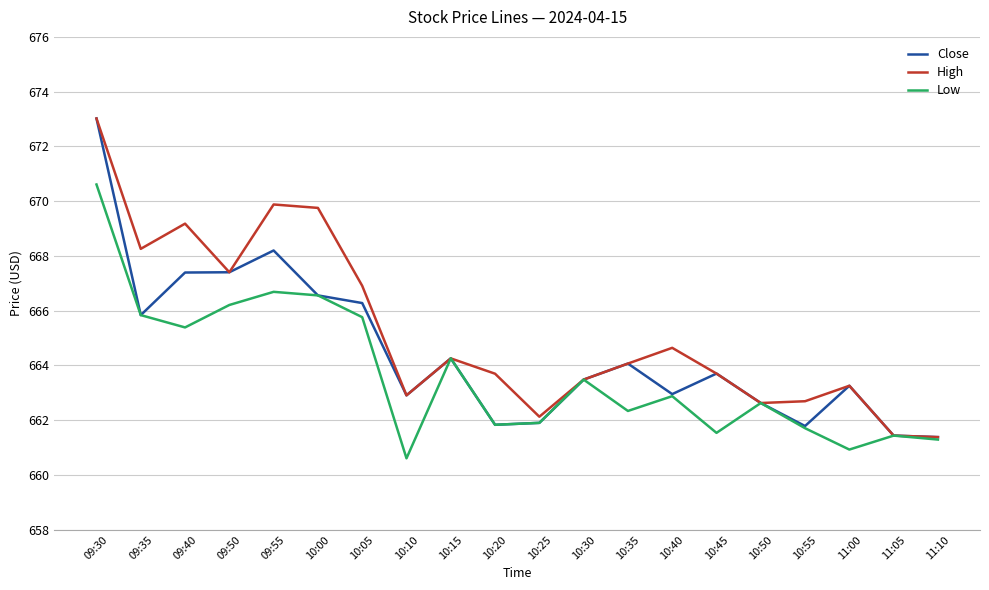

What is the minimum value shown in the chart?

660.6